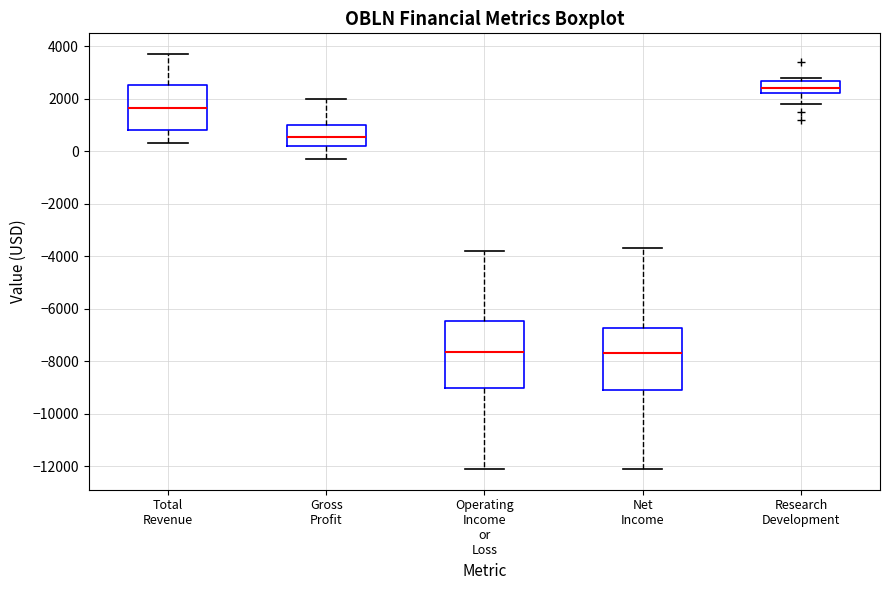

Reading left to right, read every box against the y-axis: the position of its median line, the range the box covers, and the ends of its whiskers. The values are not printed on the chart, so give them approximately, as read against the axis.

Total Revenue: median 1600, box 800 to 2600, whiskers 400 to 3800
Gross Profit: median 600, box 200 to 1000, whiskers -200 to 2000
Operating Income or Loss: median -7600, box -9000 to -6400, whiskers -12000 to -3800
Net Income: median -7600, box -9000 to -6800, whiskers -12000 to -3600
Research Development: median 2400, box 2200 to 2600, whiskers 1800 to 2800